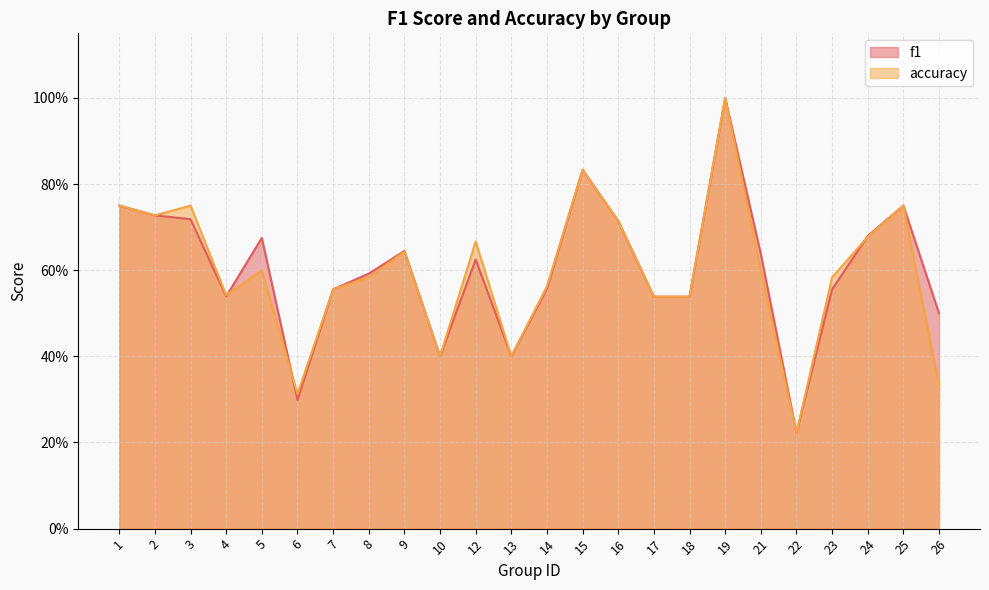

Reading left to right, transcribe all the data shown in this chart.

f1: 0.8	0.7	0.7	0.5	0.7	0.3	0.6	0.6	0.6	0.4	0.6	0.4	0.6	0.8	0.7	0.5	0.5	1.0	0.6	0.2	0.6	0.7	0.8	0.5
accuracy: 0.8	0.7	0.8	0.5	0.6	0.3	0.6	0.6	0.6	0.4	0.7	0.4	0.6	0.8	0.7	0.5	0.5	1.0	0.6	0.2	0.6	0.7	0.8	0.3